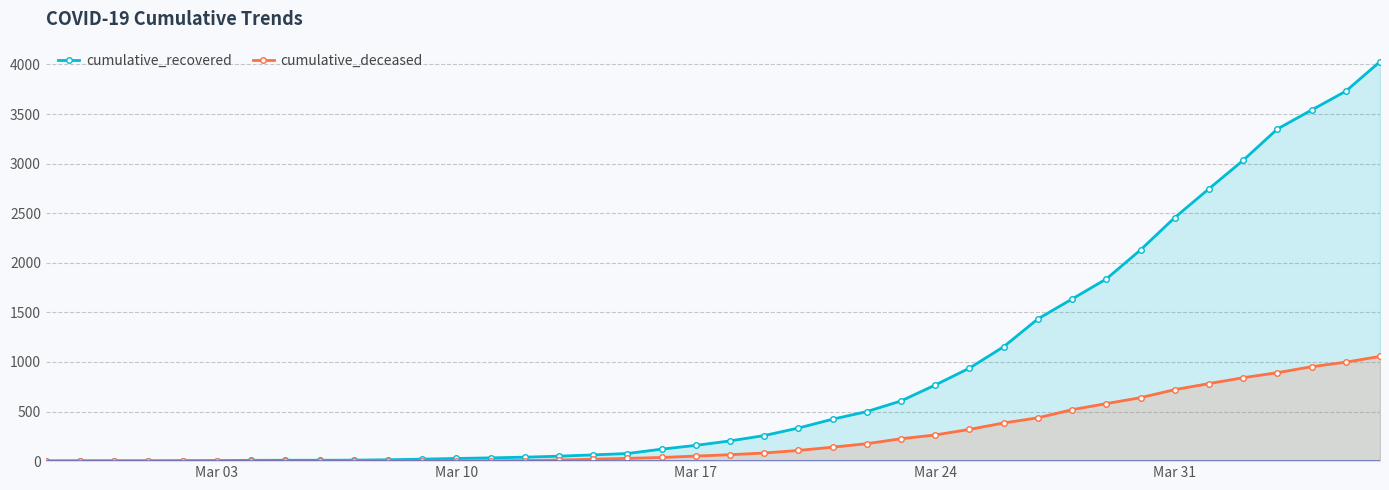

What is the average value of the cumulative_recovered series?

894